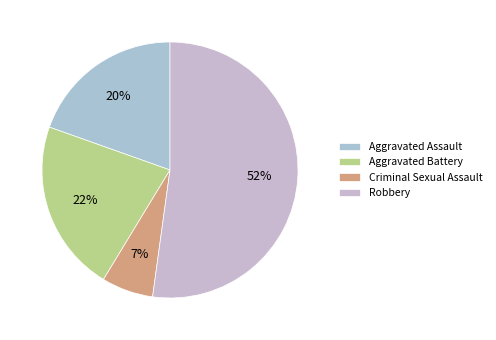

Which slice represents more than half of the pie?

Robbery